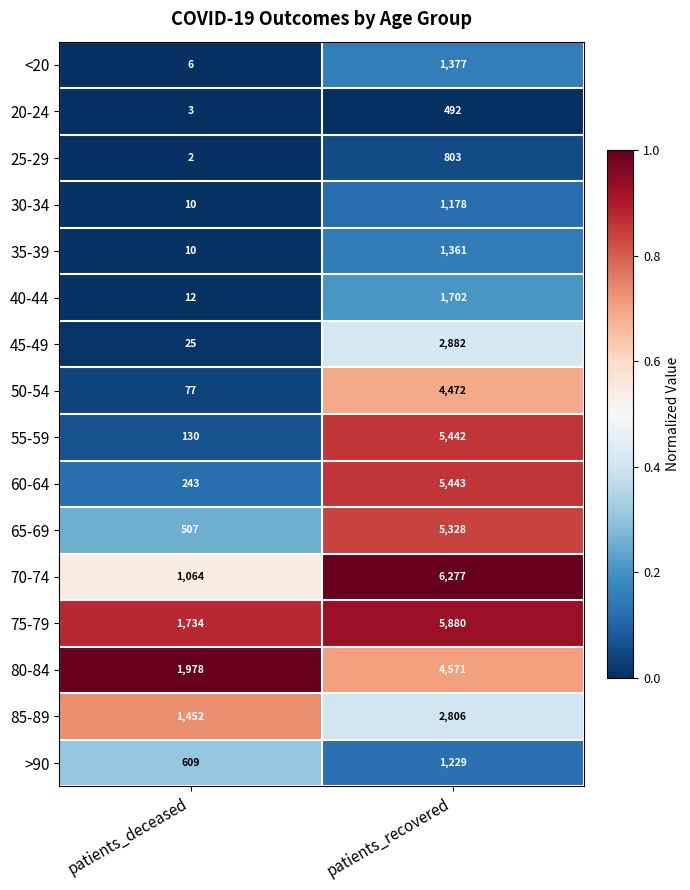

What value does the 55-59 series have at patients_deceased, to the nearest 100?

100